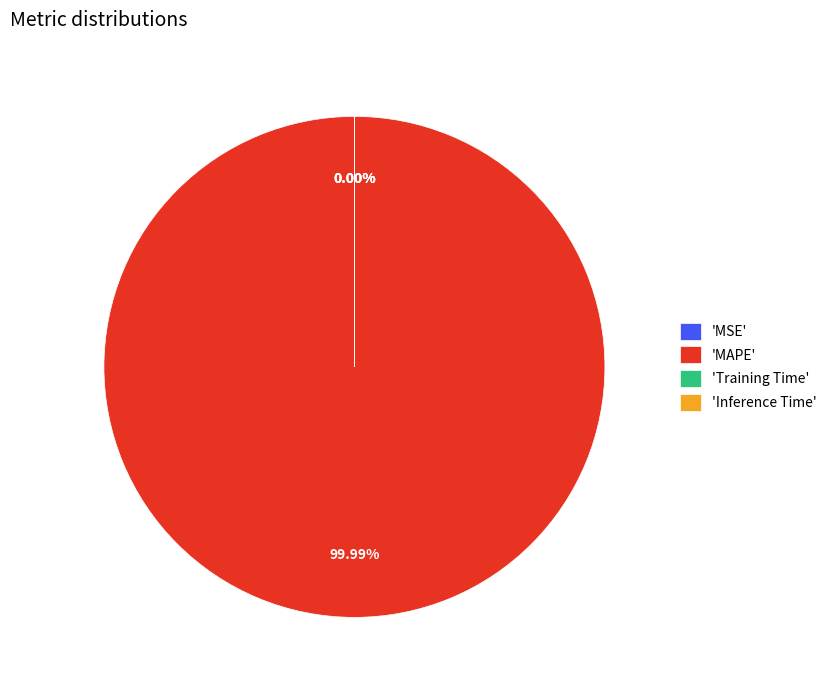

How many slices are in this pie chart?

4